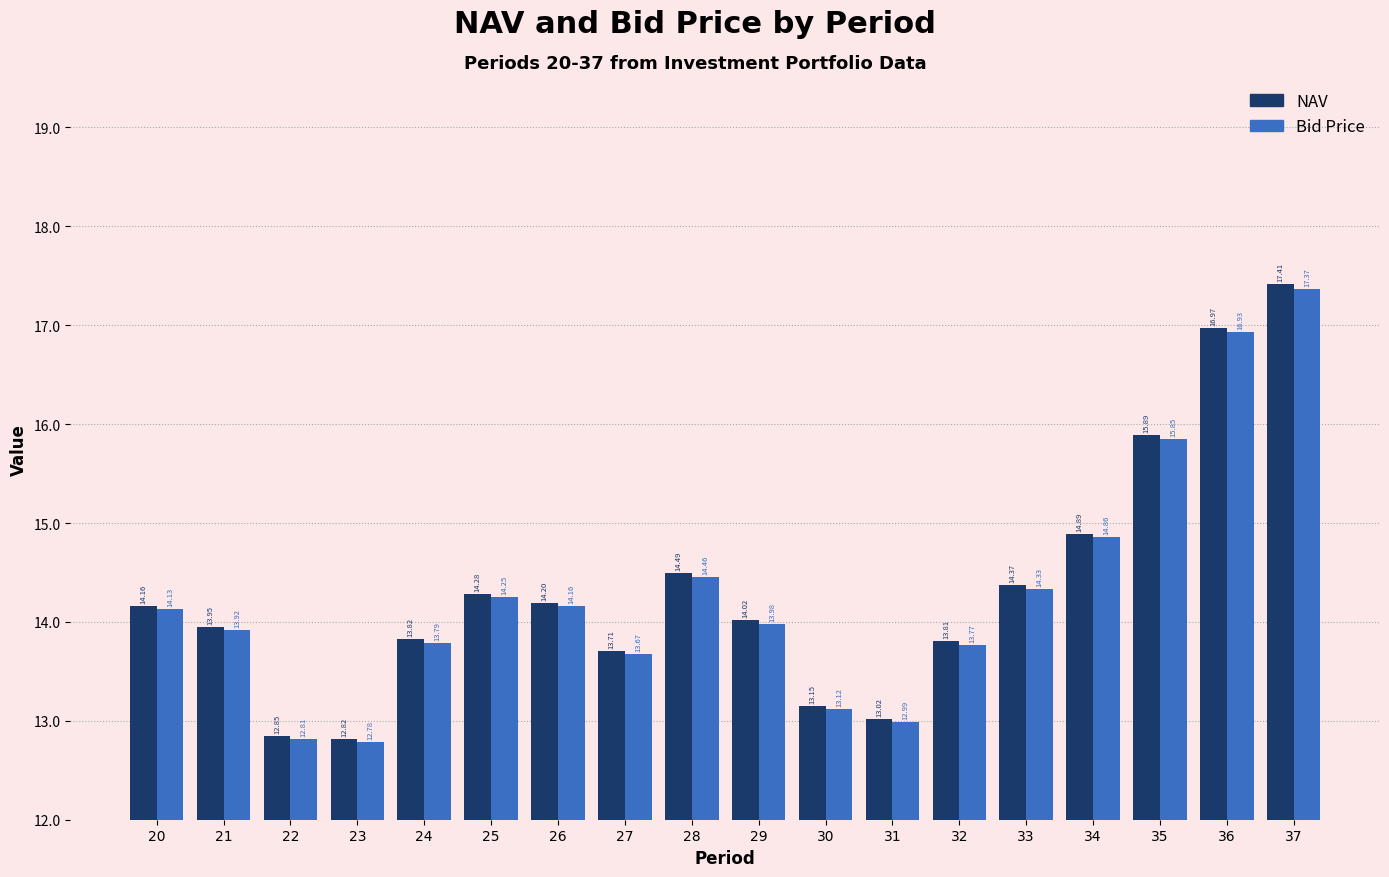

Where does the Bid Price series first go above 14?

20